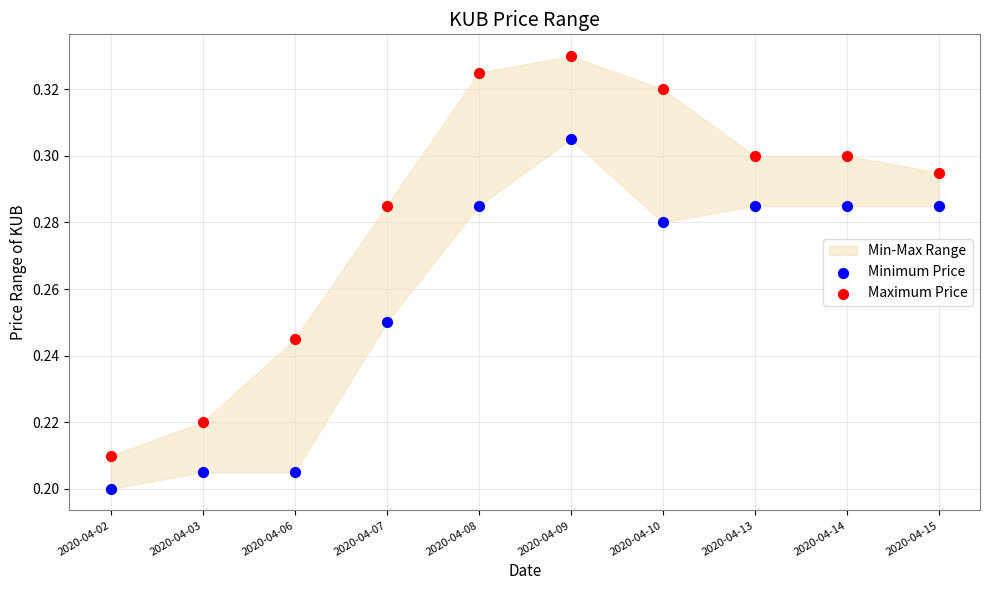

Which series reaches the minimum Y coordinate?

Minimum Price